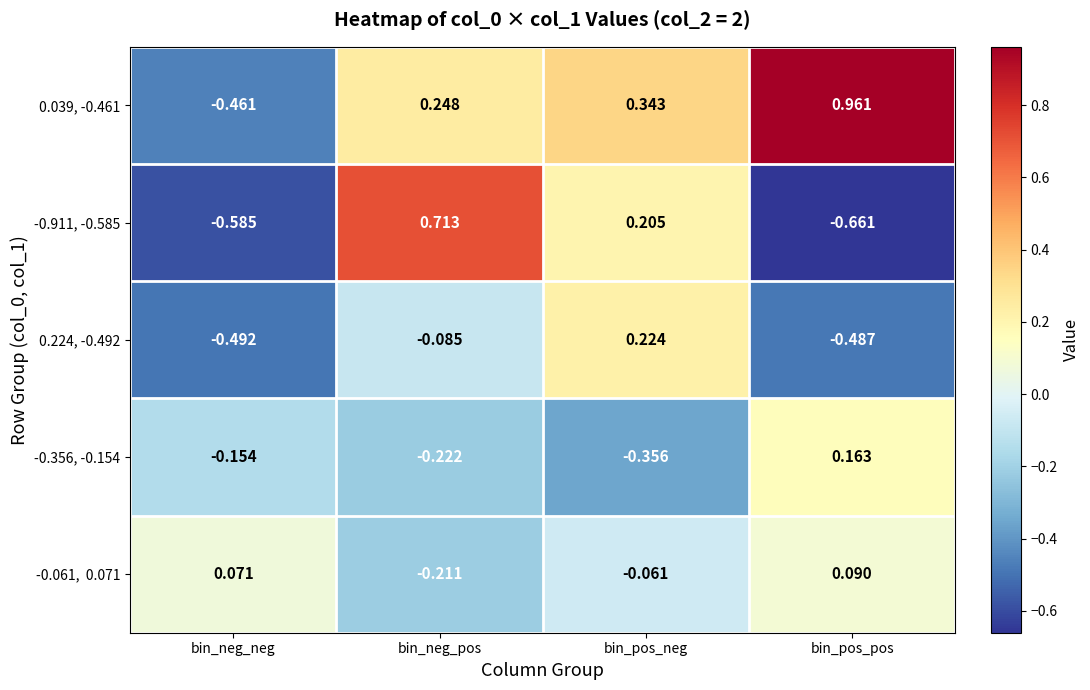

At which label does -0.911, -0.585 first exceed 0?

bin_neg_pos